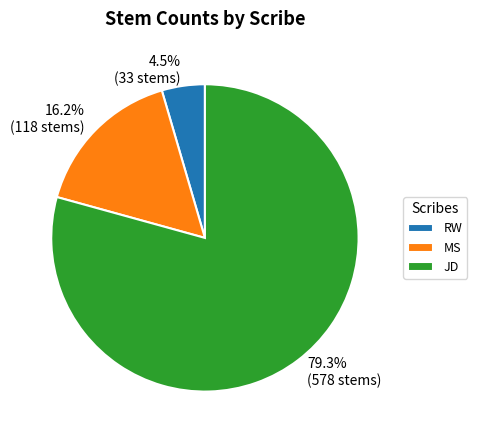

Is there any slice that represents more than half of the pie?

Yes